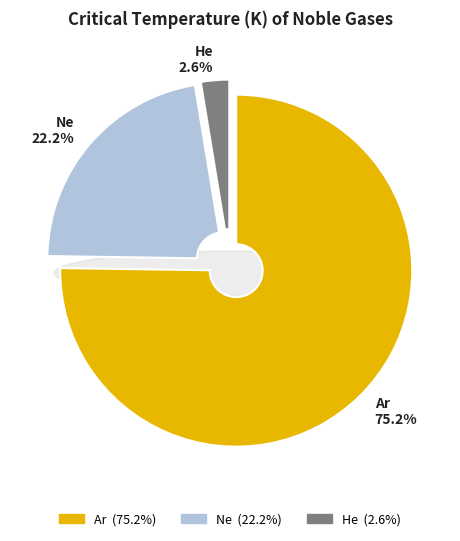

How many slices are in this pie chart?

3